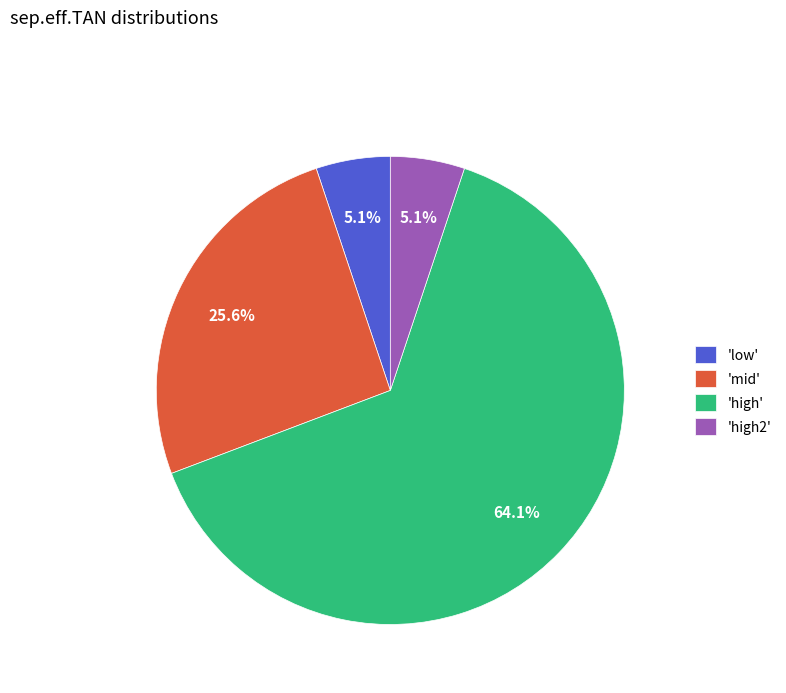

To the nearest percent, what is the average slice percentage?

25%